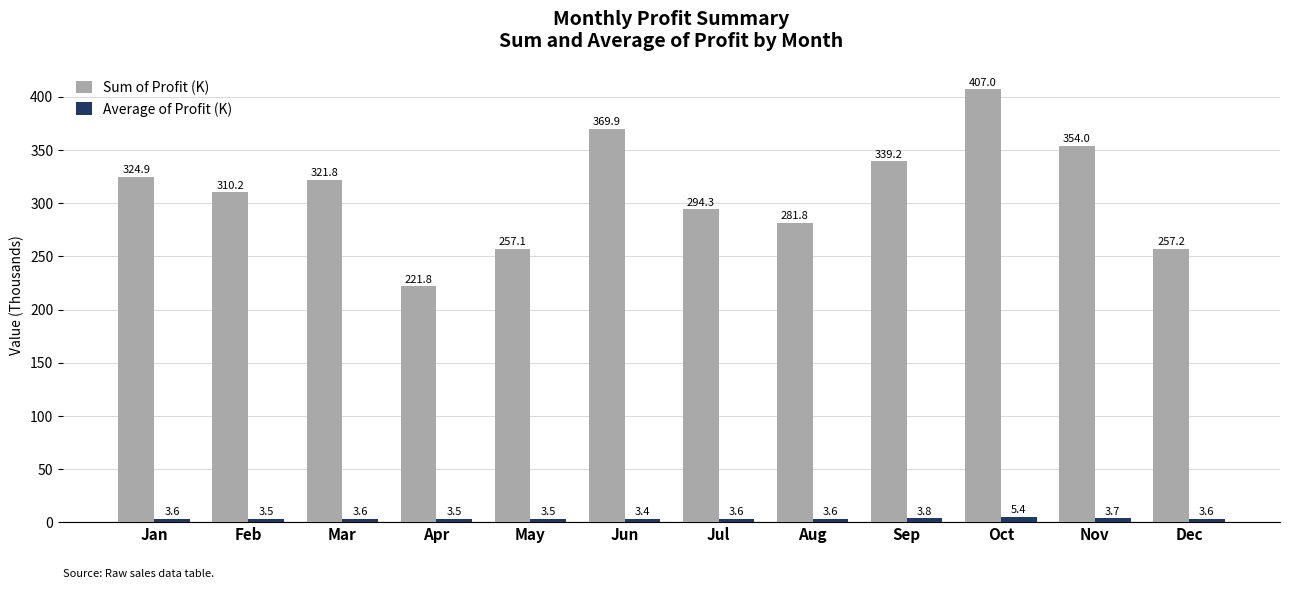

Reading right to left, transcribe all the data shown in this chart.

Sum of Profit (K): 257.2	354.0	407.0	339.2	281.8	294.3	369.9	257.1	221.8	321.8	310.2	324.9
Average of Profit (K): 3.6	3.7	5.4	3.8	3.6	3.6	3.4	3.5	3.5	3.6	3.5	3.6